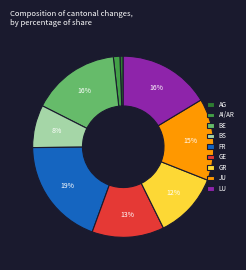

Approximately how many times larger is the value at BS compared to BE?

0.5